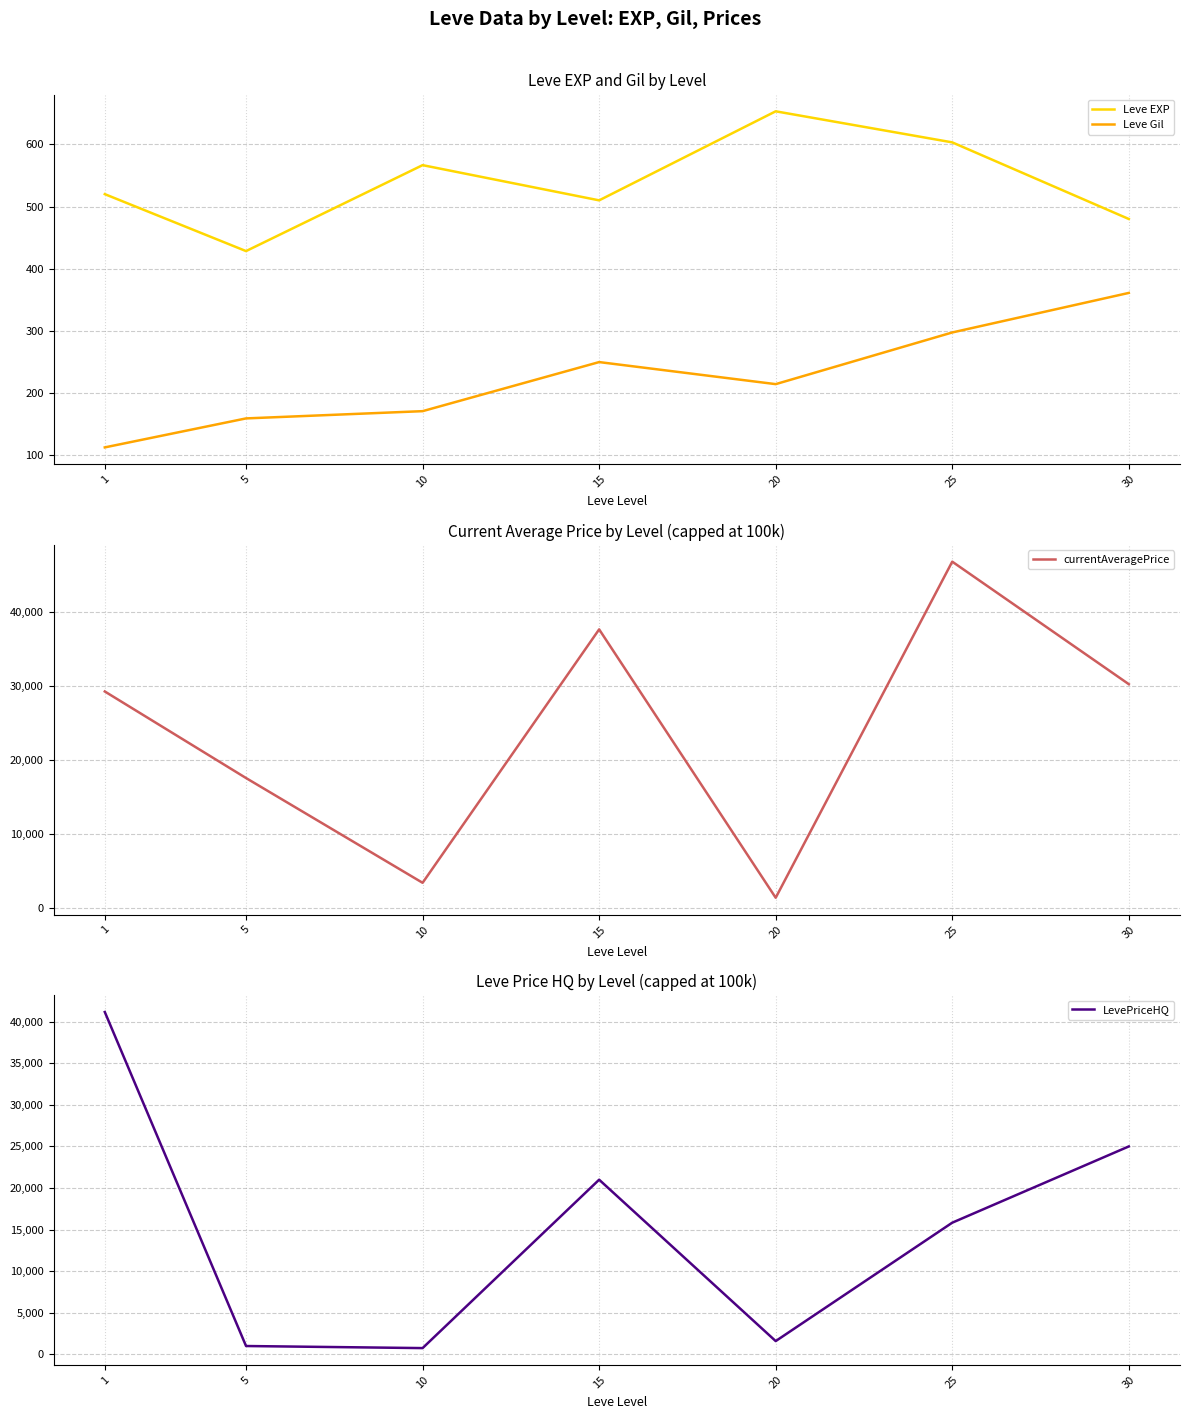

Reading left to right, transcribe all the data shown in this chart.

Leve EXP: 1=520.0	5=428.3	10=566.7	15=510.0	20=653.3	25=603.3	30=480.0
Leve Gil: 1=112.3	5=159.0	10=170.7	15=249.7	20=214.2	25=297.3	30=361.0
currentAveragePrice: 1=29263.7	5=17565.2	10=3407.8	15=37654.3	20=1388.2	25=46805.5	30=30250.0
LevePriceHQ: 1=41165.2	5=1000.0	10=749.8	15=21000.5	20=1593.2	25=15831.2	30=25000.0